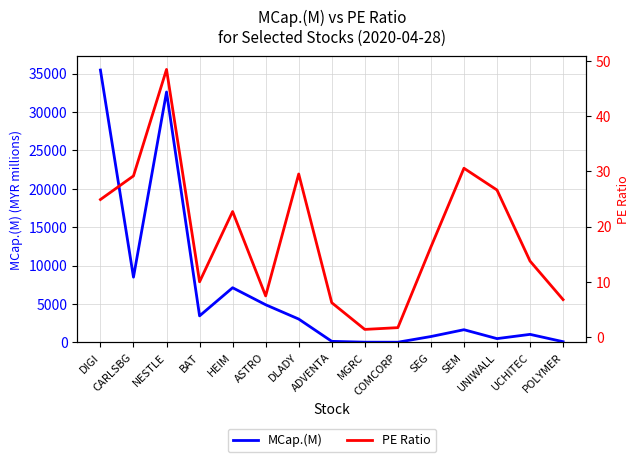

How many interior local peaks does the PE Ratio series have?

4